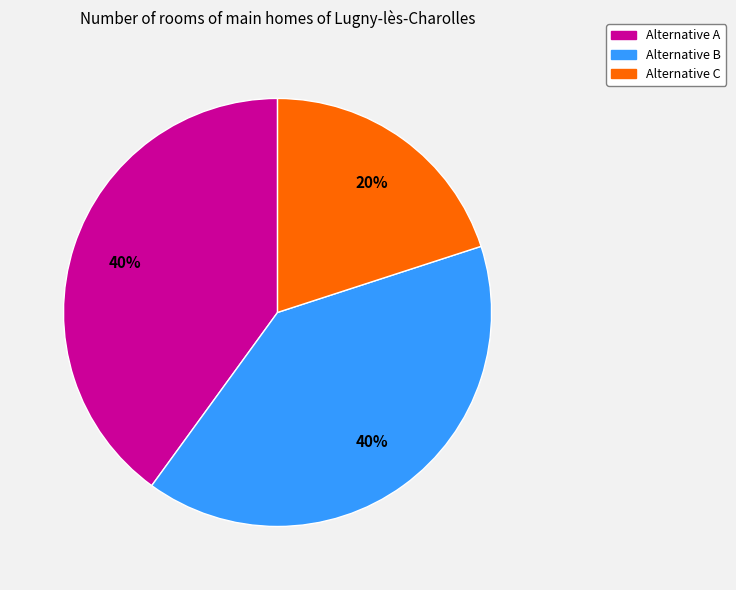

How many segments does this pie chart have?

3